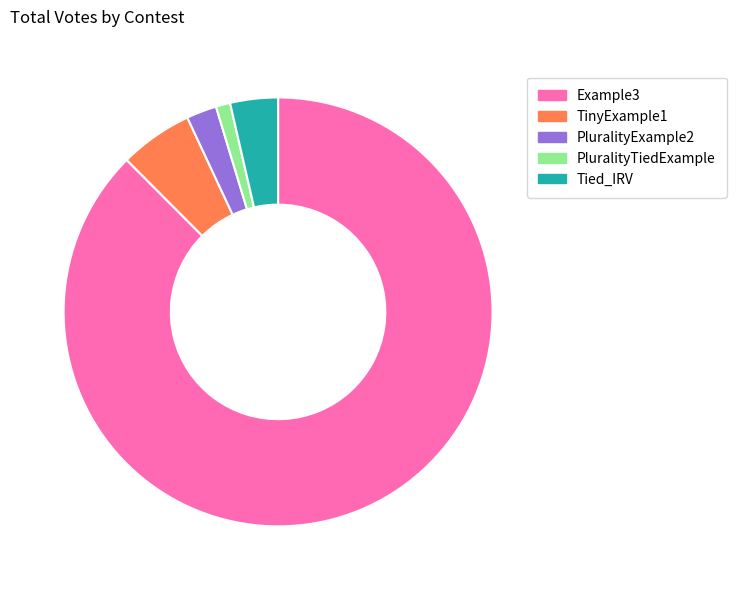

Which slice is the smallest?

PluralityTiedExample